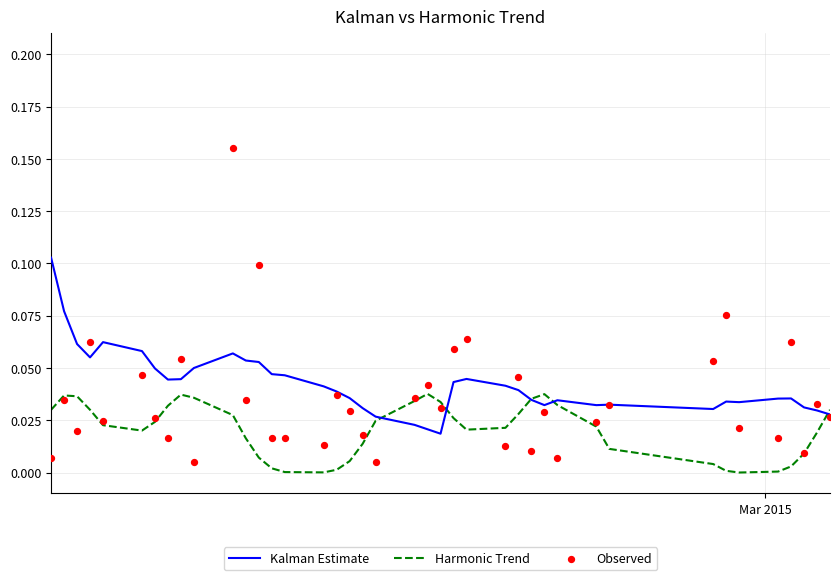

Which series contains the highest Y value?

Observed